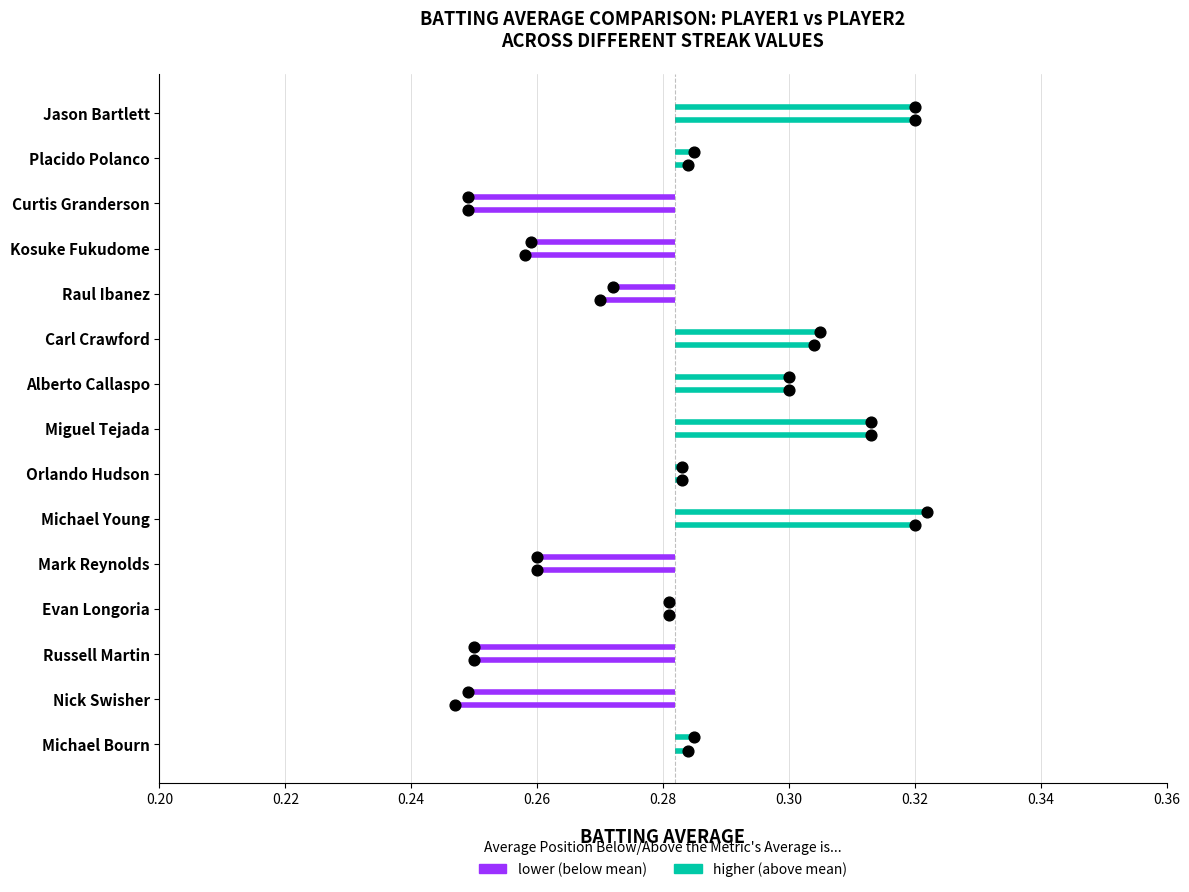

Which series contains the lowest Y value?

Batting Average2